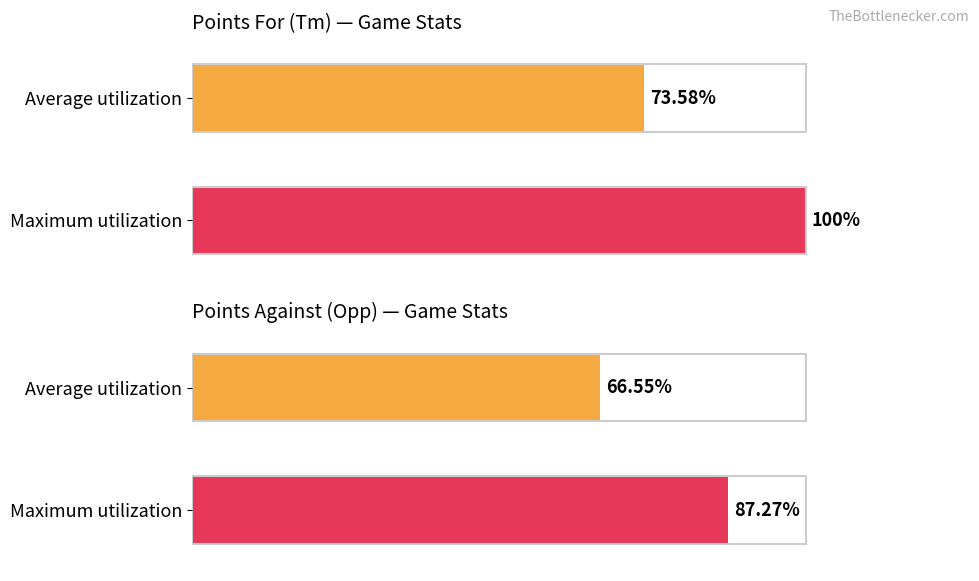

Does the chart contain stacked bars?

No